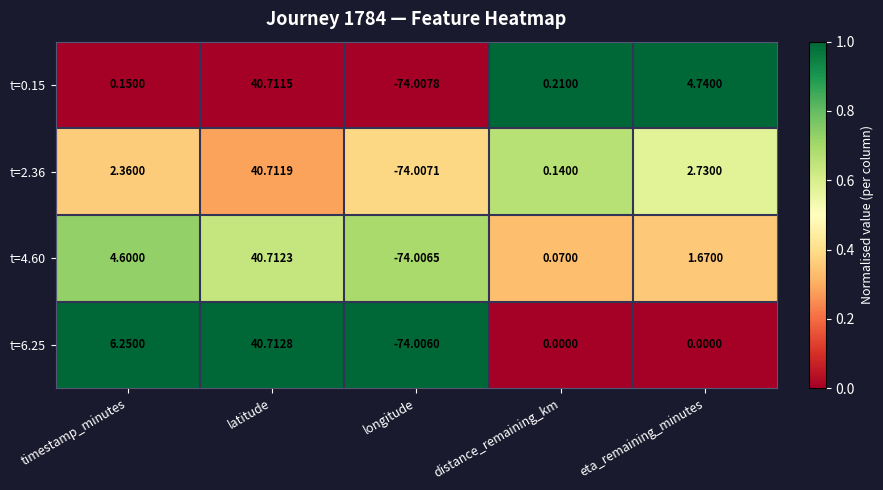

At which category is the sum across all series the highest?

latitude